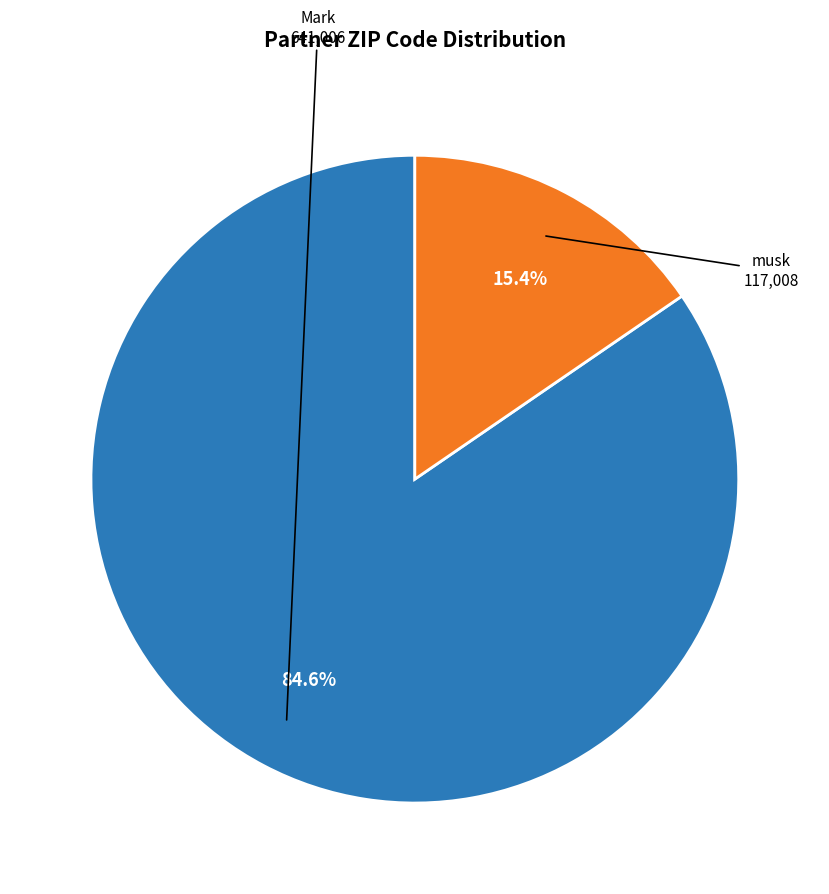

Is there any slice that represents more than half of the pie?

Yes